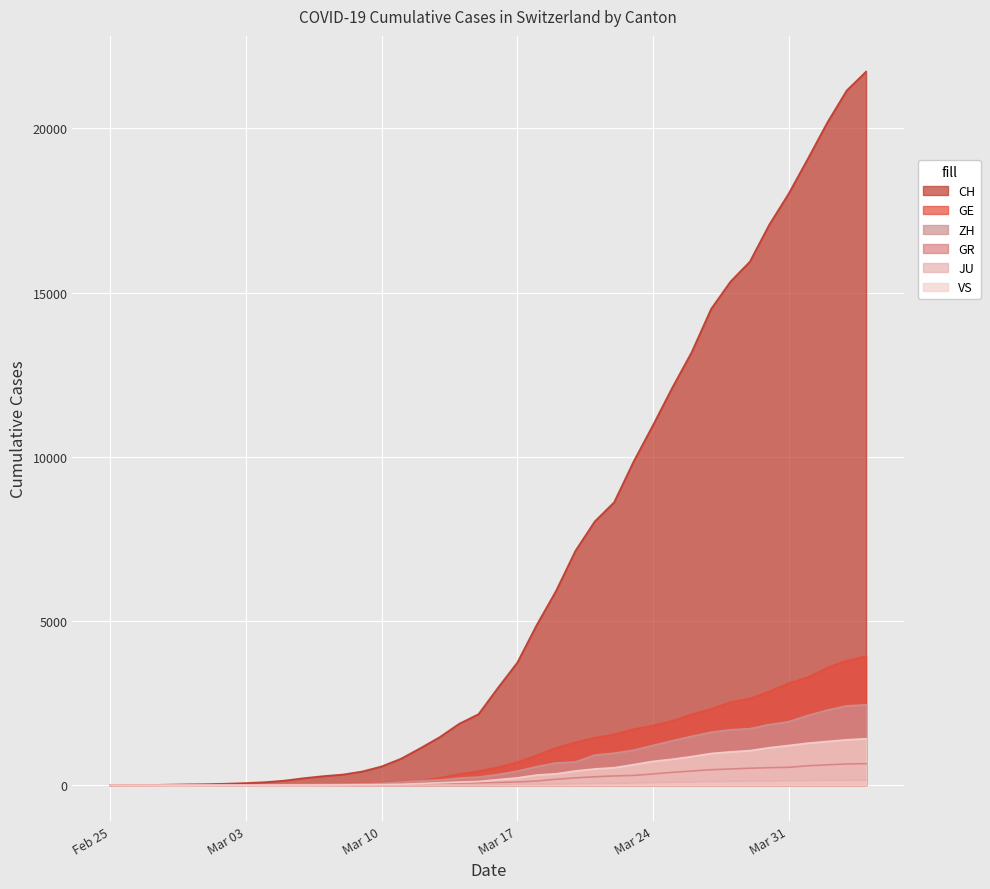

What position from the left is 2020-03-28?

33